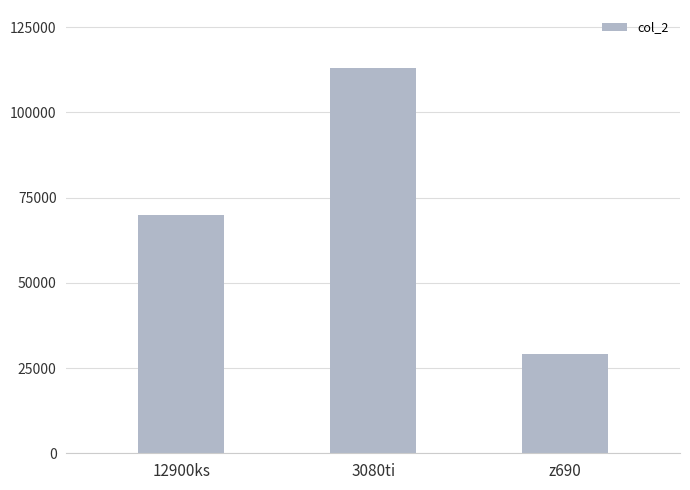

The chart shows a value of 35594 at 3080ti. True or false?

False